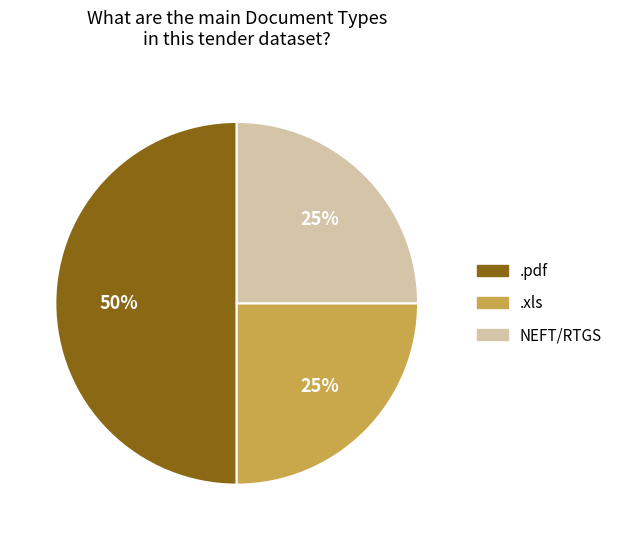

Is it true that .pdf is 50% of the pie?

True